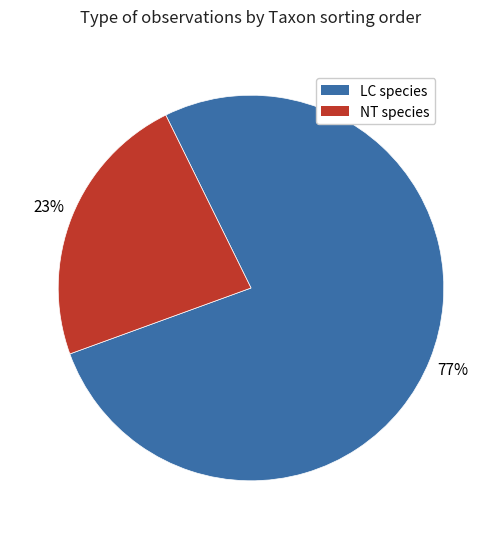

How many segments does this pie chart have?

2